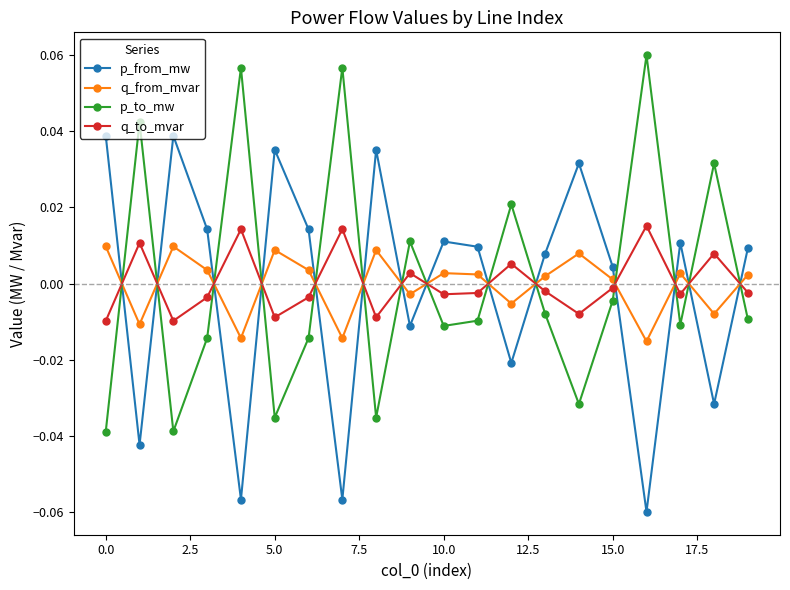

After their last crossing, which series has the higher values: p_from_mw or q_from_mvar?

p_from_mw